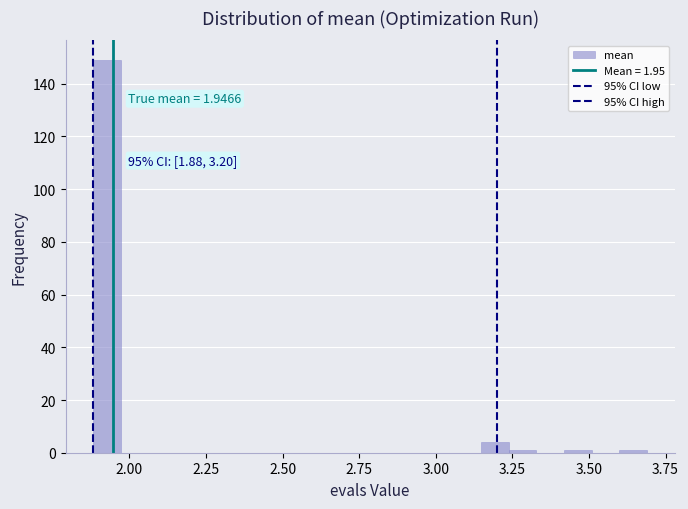

Read against the x-axis, roughly where is the centre of the tallest bar?

1.95